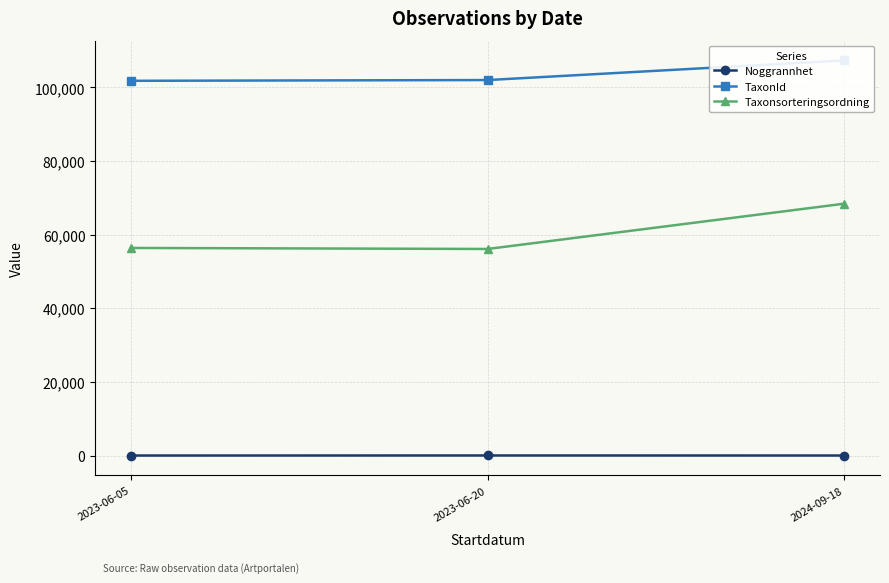

Reading left to right, extract all data points from this chart.

Noggrannhet: 2023-06-05=5.0	2023-06-20=20.0	2024-09-18=10.0
TaxonId: 2023-06-05=101806.8	2023-06-20=102012.0	2024-09-18=107337.0
Taxonsorteringsordning: 2023-06-05=56398.8	2023-06-20=56123.3	2024-09-18=68428.0